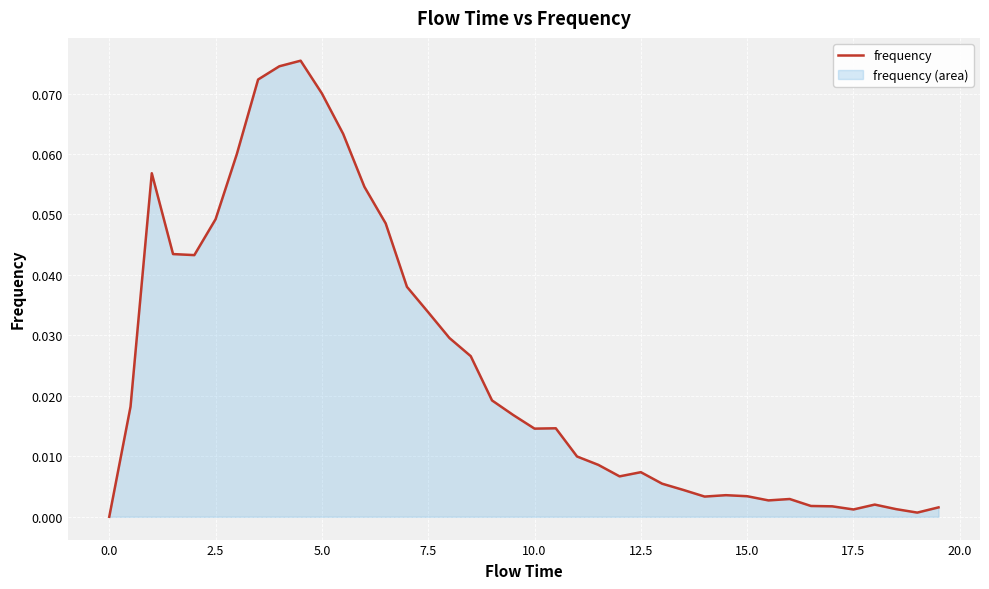

How many values are above zero?

39